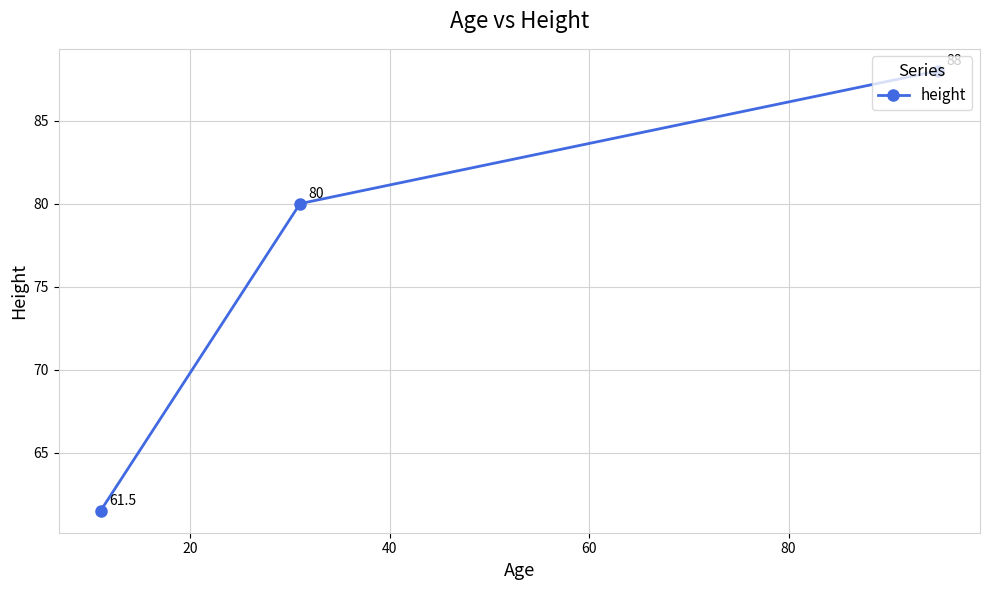

What is the value of the 2nd point from the left?

80.0